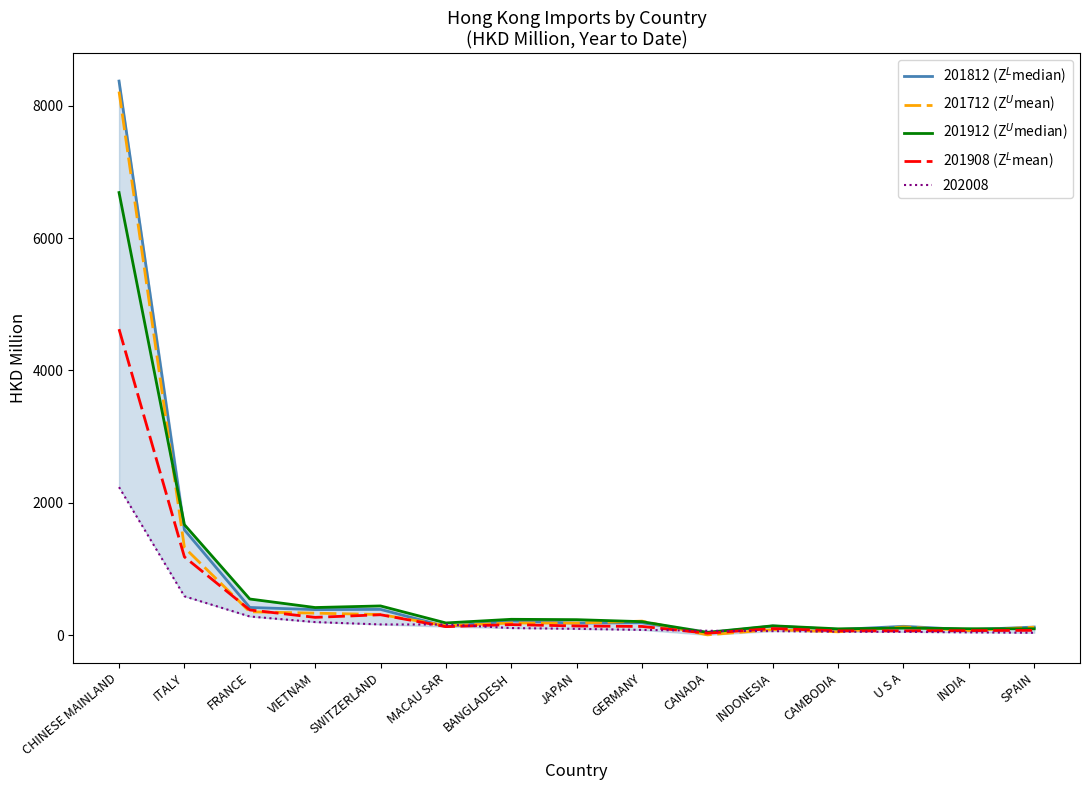

At which category is the sum across all series the highest?

CHINESE MAINLAND